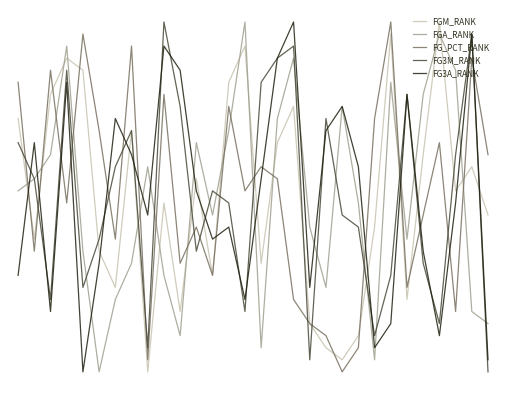

True or false: FGA_RANK and FG3A_RANK intersect in this chart.

True